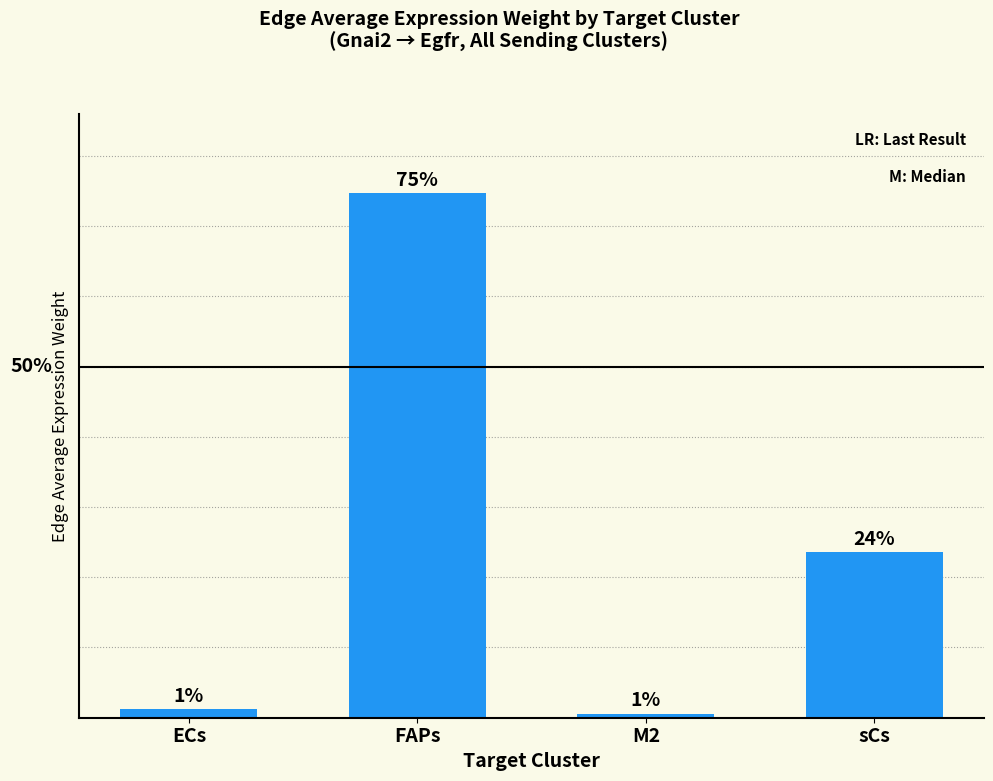

Reading right to left, what are all the values shown in this chart?

sCs=23.6	M2=0.6	FAPs=74.7	ECs=1.2